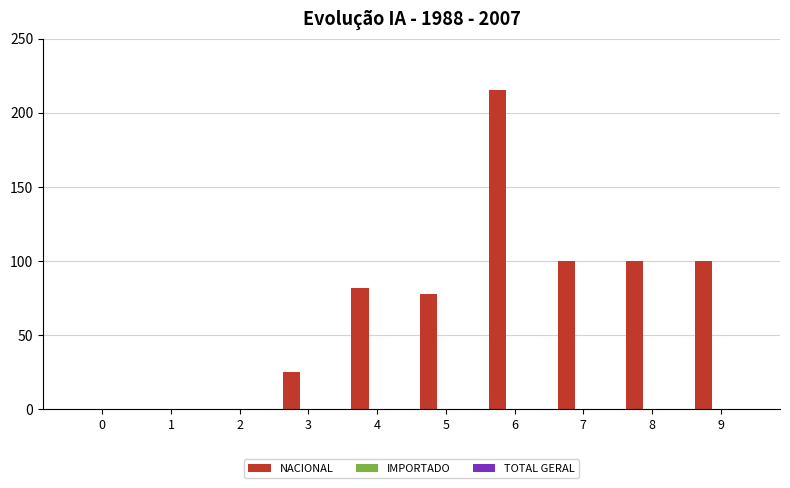

Does the chart contain stacked bars?

No